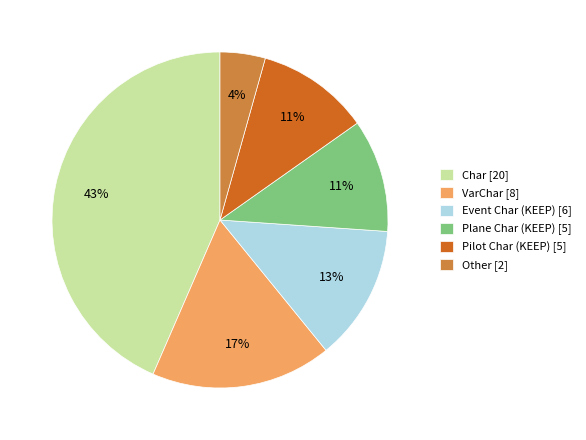

Is there a majority slice in this chart?

No